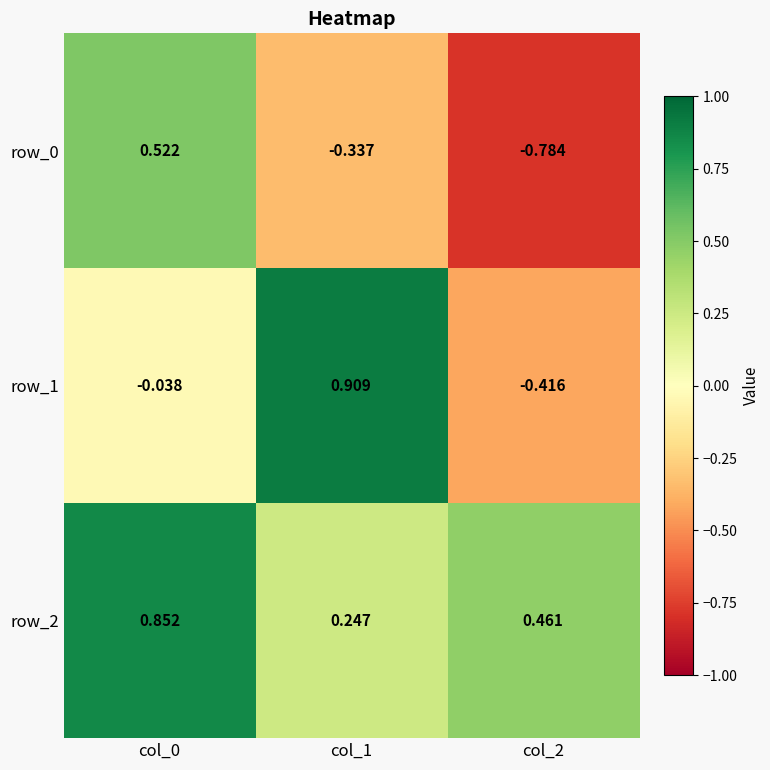

What is the difference between the maximum and second lowest values in the row_1 series?

0.9